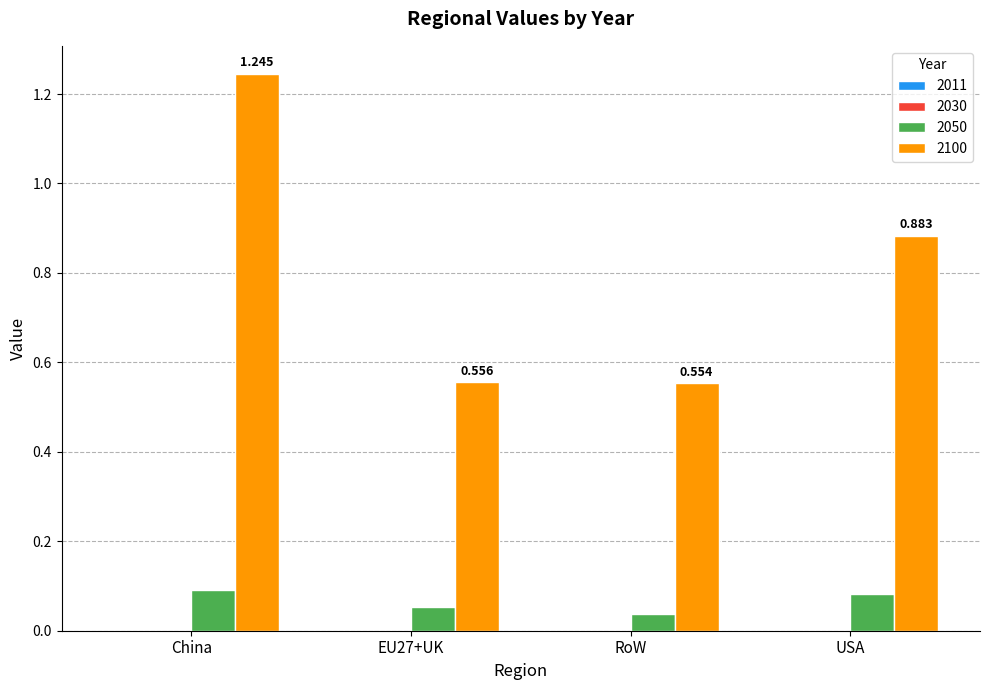

Which series has the widest spread of values?

2100